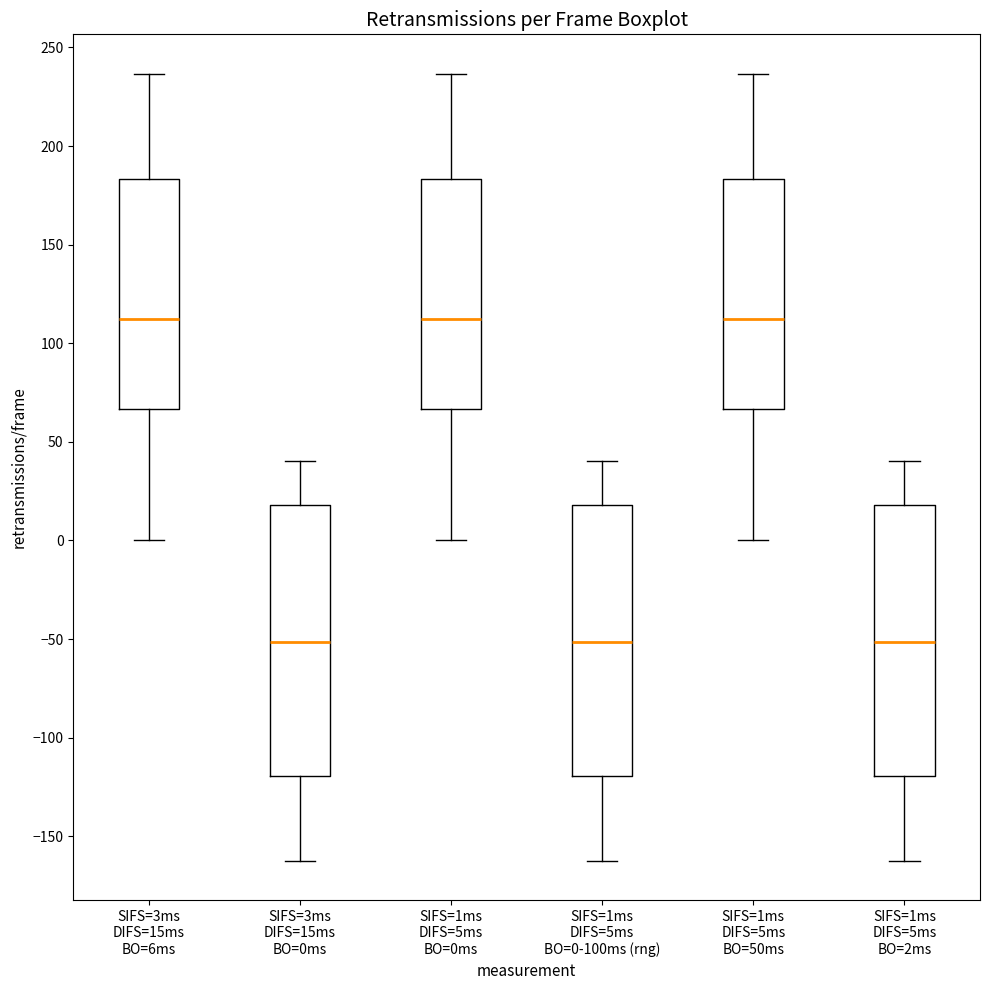

Reading left to right, transcribe this box plot: for each box, give where its median line is, the range the box spans, and where its two whiskers end, as read against the y-axis. The values are not printed on the chart, so give them approximately, as read against the axis.

SIFS=3ms DIFS=15ms BO=6ms: median 110, box 65 to 185, whiskers 0 to 235
SIFS=3ms DIFS=15ms BO=0ms: median -50, box -120 to 20, whiskers -165 to 40
SIFS=1ms DIFS=5ms BO=0ms: median 110, box 65 to 185, whiskers 0 to 235
SIFS=1ms DIFS=5ms BO=0-100ms (rng): median -50, box -120 to 20, whiskers -165 to 40
SIFS=1ms DIFS=5ms BO=50ms: median 110, box 65 to 185, whiskers 0 to 235
SIFS=1ms DIFS=5ms BO=2ms: median -50, box -120 to 20, whiskers -165 to 40